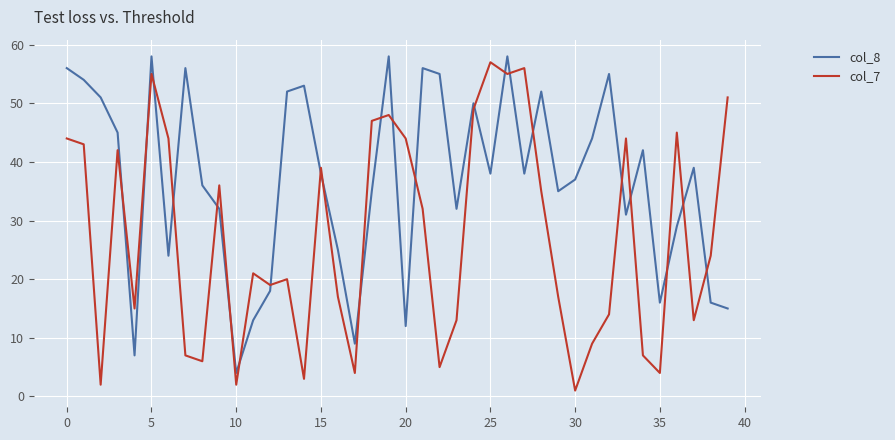

Which series has the largest total across all categories?

col_8